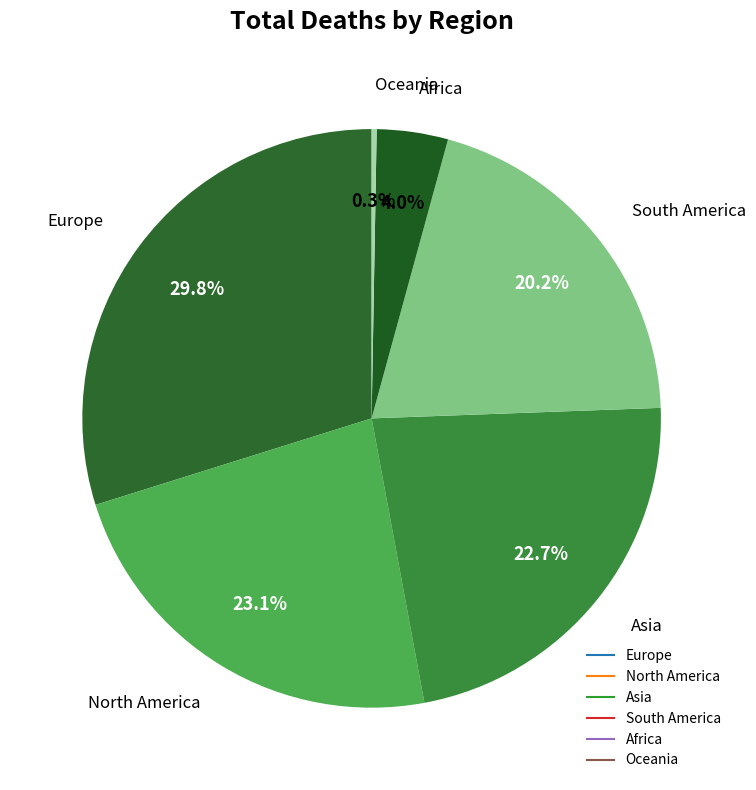

The Oceania slice represents 11% of the pie. True or false?

False